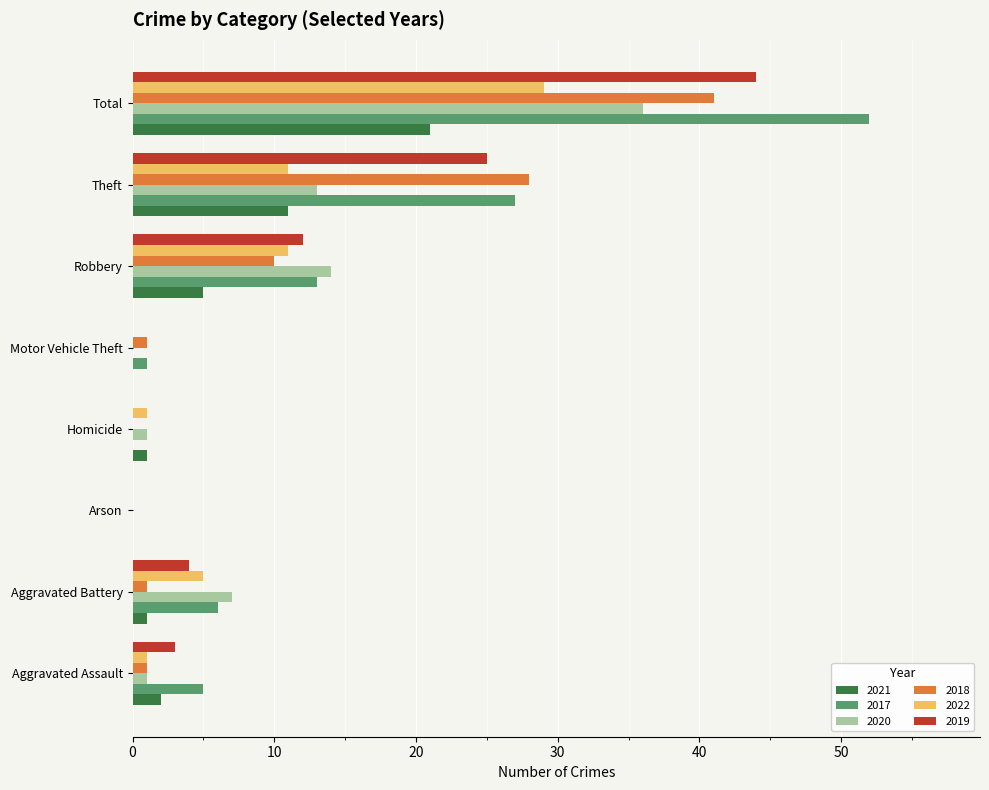

Which label corresponds to the largest value in the chart?

Total